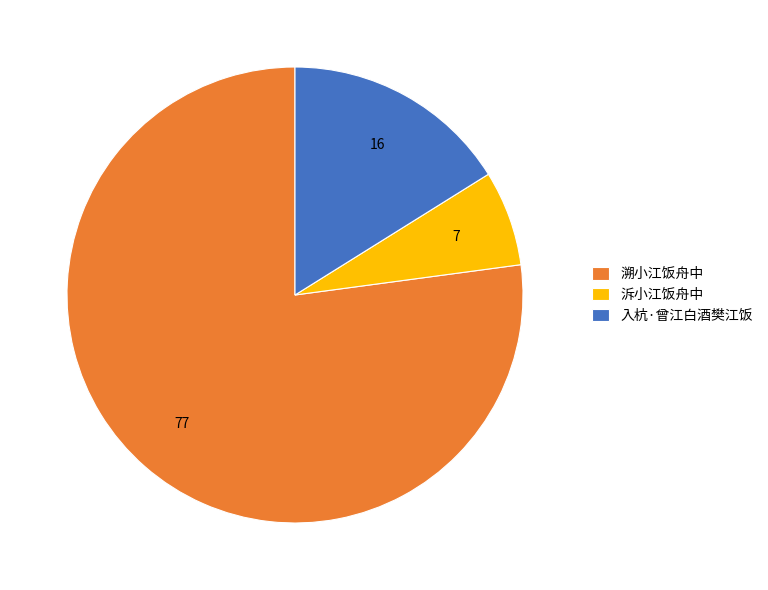

Which category has the smallest portion of the pie?

泝小江饭舟中